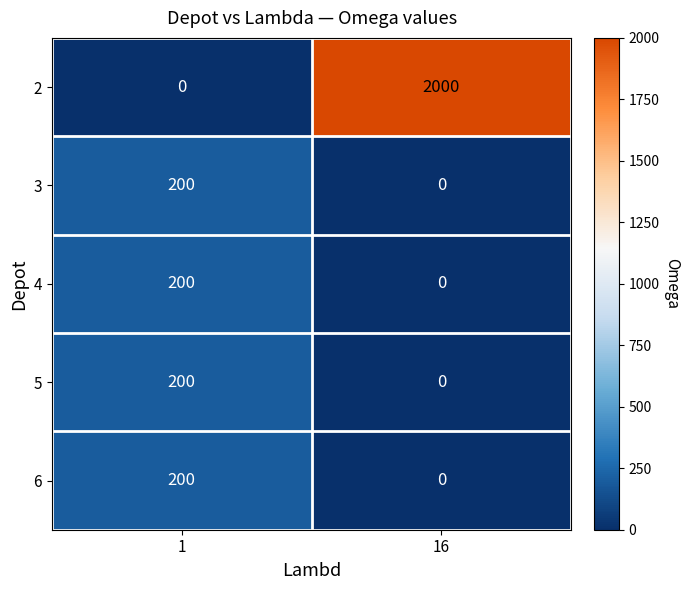

Reading right to left, list all the values displayed in this chart.

row_0: 16=2000	1=0
row_1: 16=0	1=200
row_2: 16=0	1=200
row_3: 16=0	1=200
row_4: 16=0	1=200